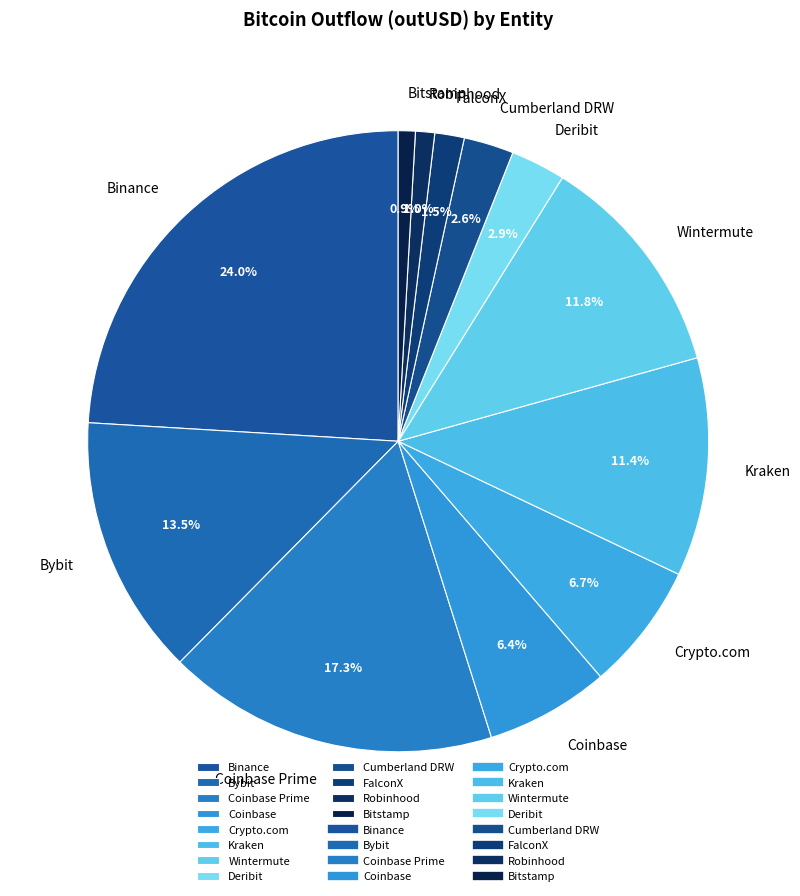

To the nearest percent, what is the combined percentage of Coinbase and Binance?

30%